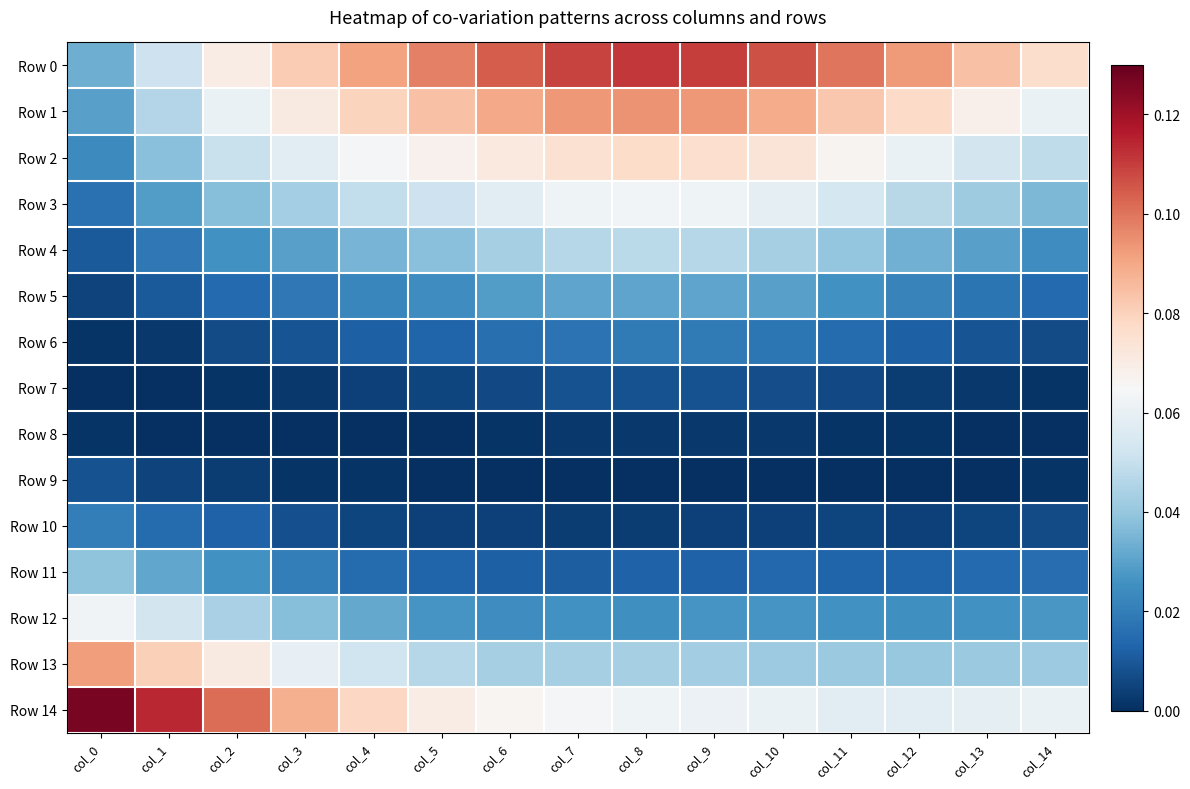

Between col_0 and col_3, which series saw the biggest shift?

Row 0